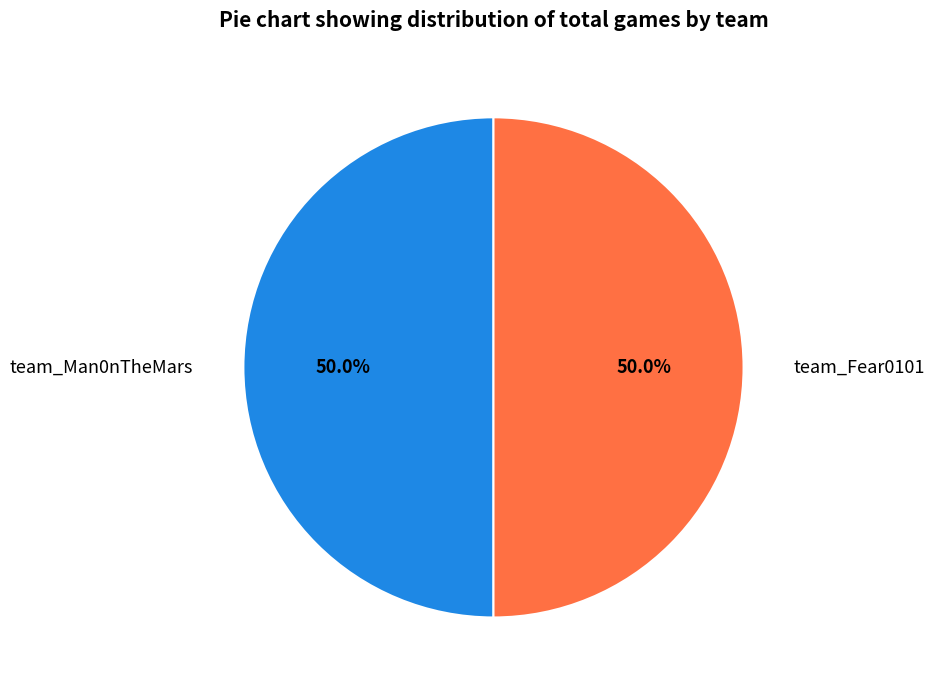

True or false: team_Man0nTheMars accounts for 91% of the total.

False